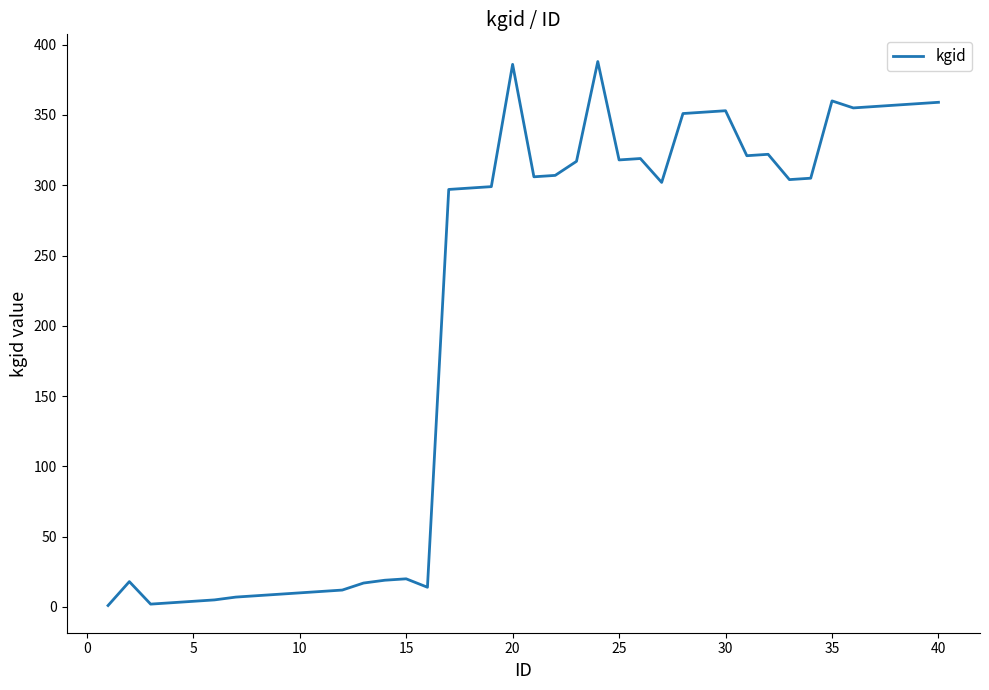

What is the difference between the maximum and minimum values?

387